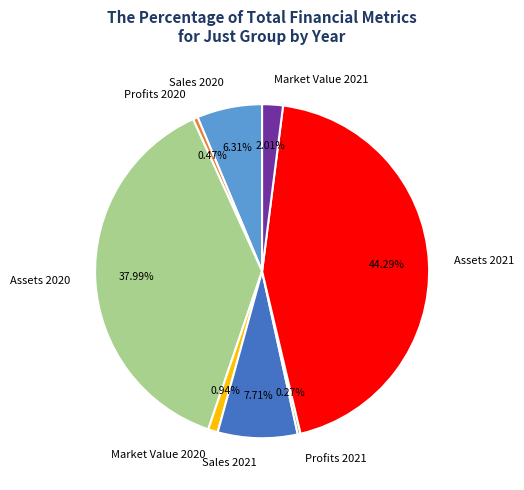

Does any single category account for the majority?

No